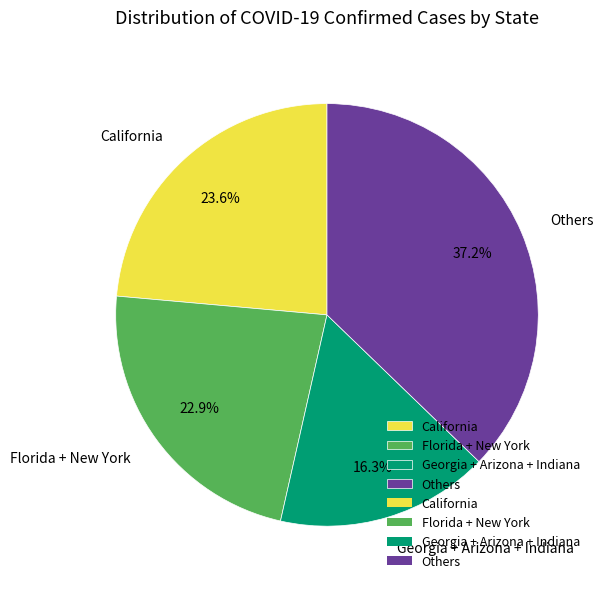

What is the ratio of the value at Others to the value at California?

1.6